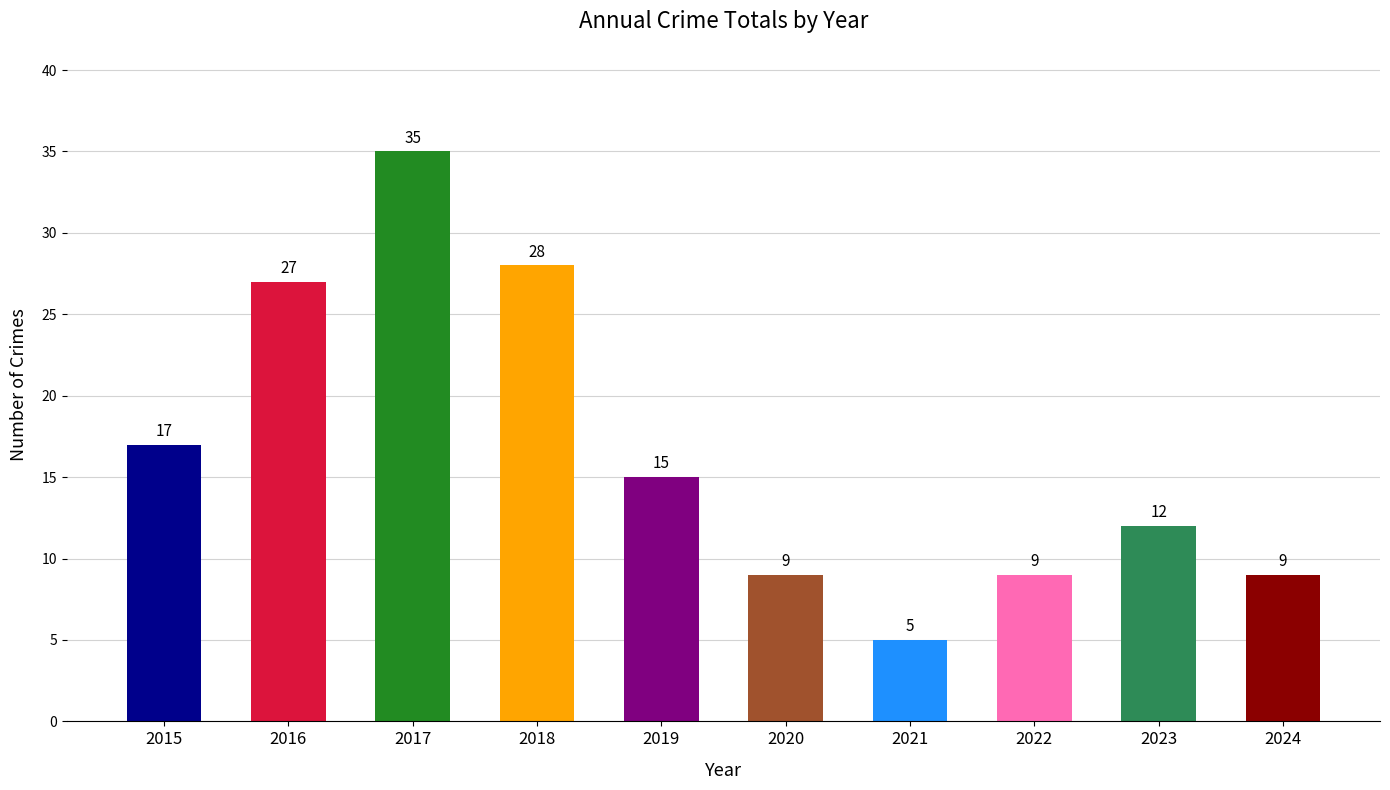

What is the ratio of the value at 2019 to the value at 2018?

0.5